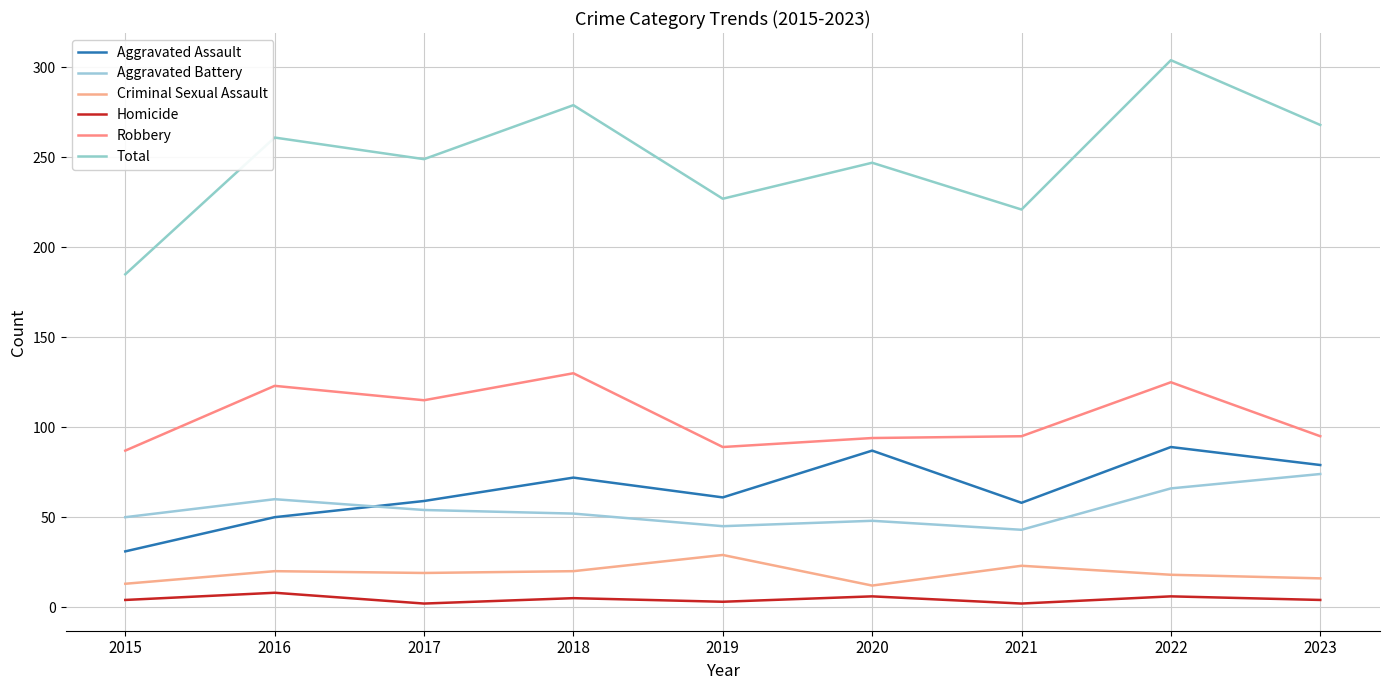

Rank the categories by Total value from lowest to highest.

2015, 2021, 2019, 2020, 2017, 2016, 2023, 2018, 2022